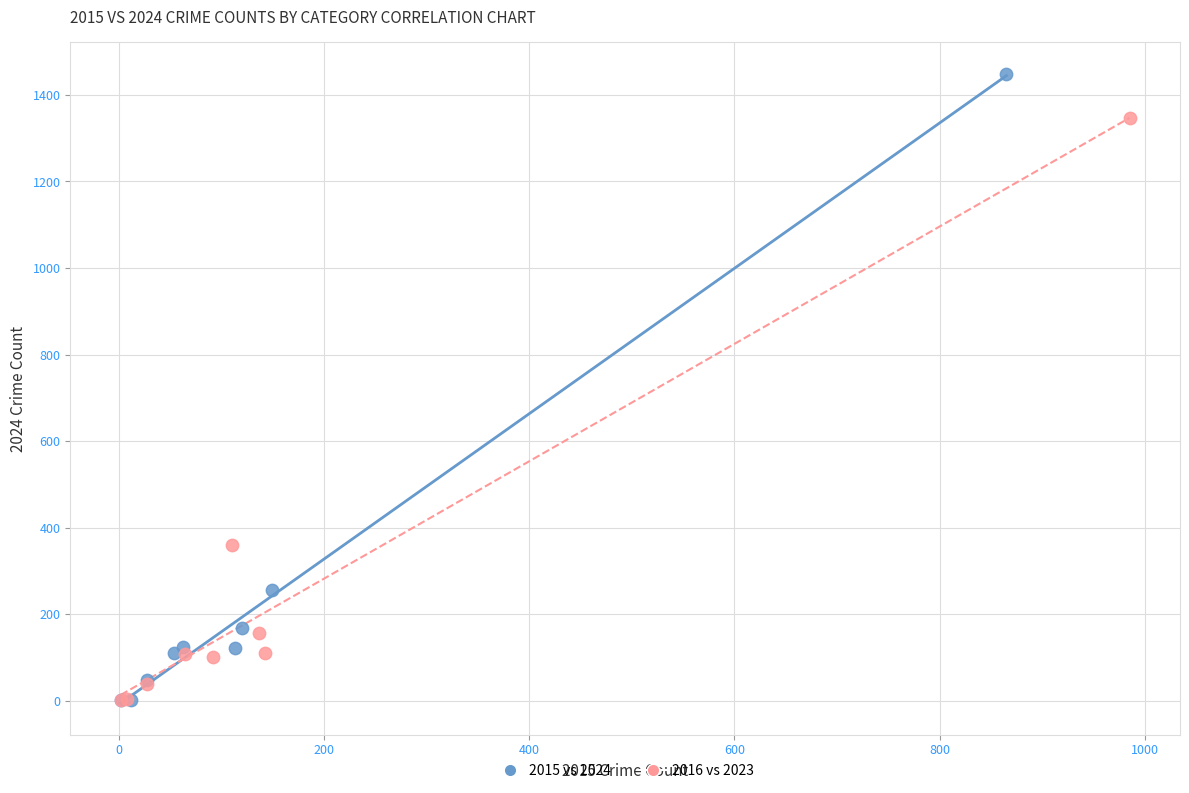

Which series has the widest spread of Y values?

2015 vs 2024